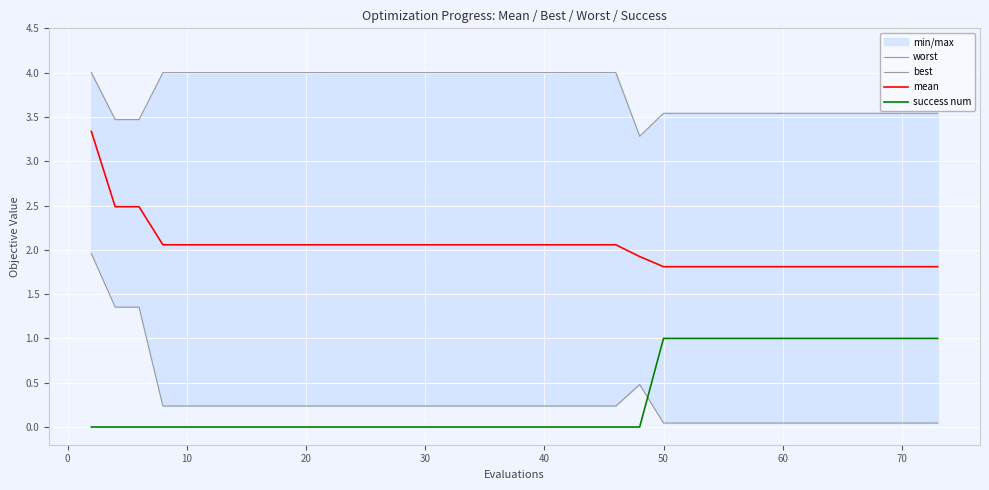

Does the chart display data point markers on the line(s)?

No